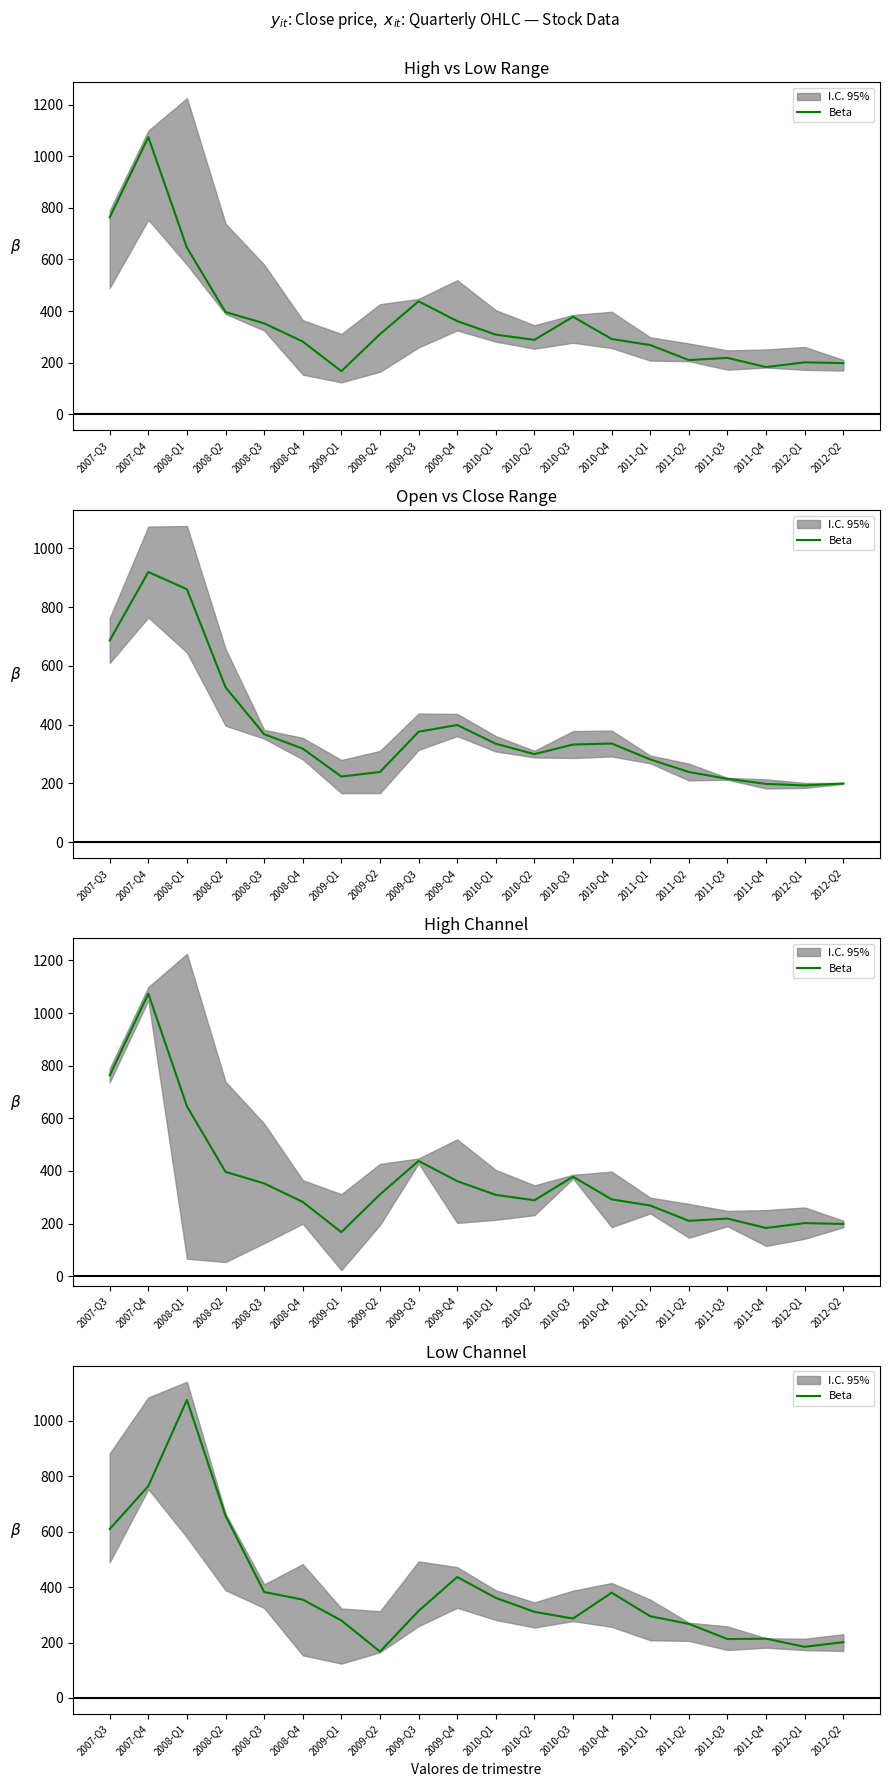

True or false: the data shows 112.9 at 2011-Q4.

False